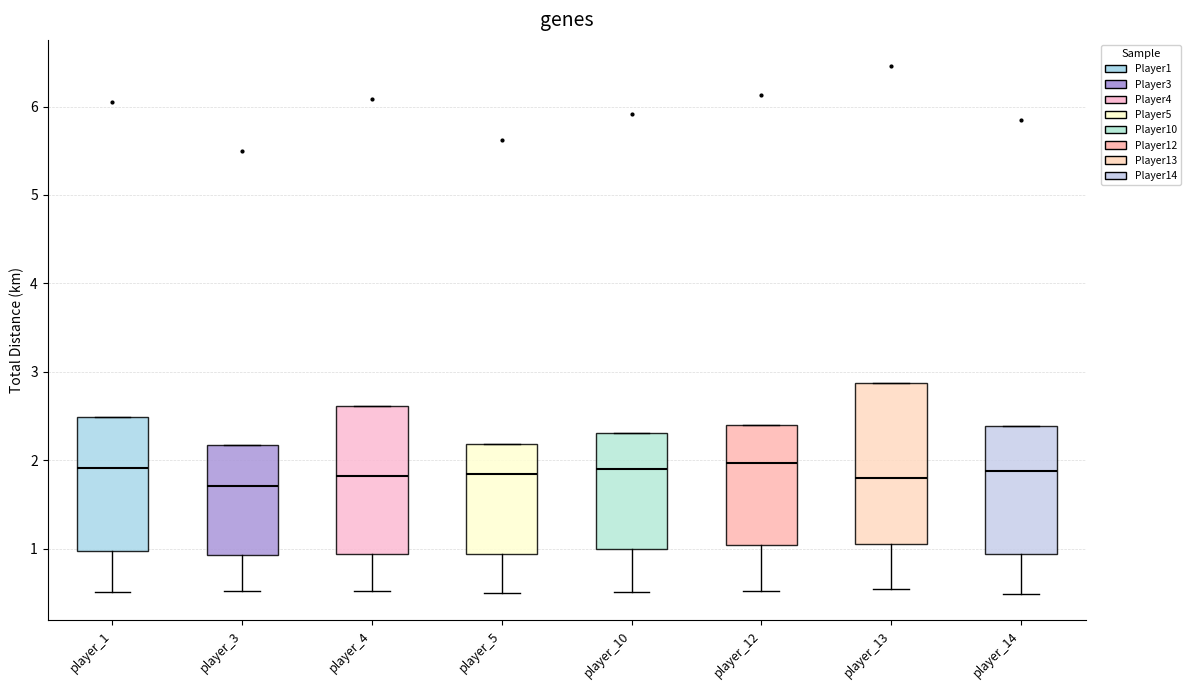

Comparing the boxes themselves (not the whiskers), which one is the tallest?

player_13